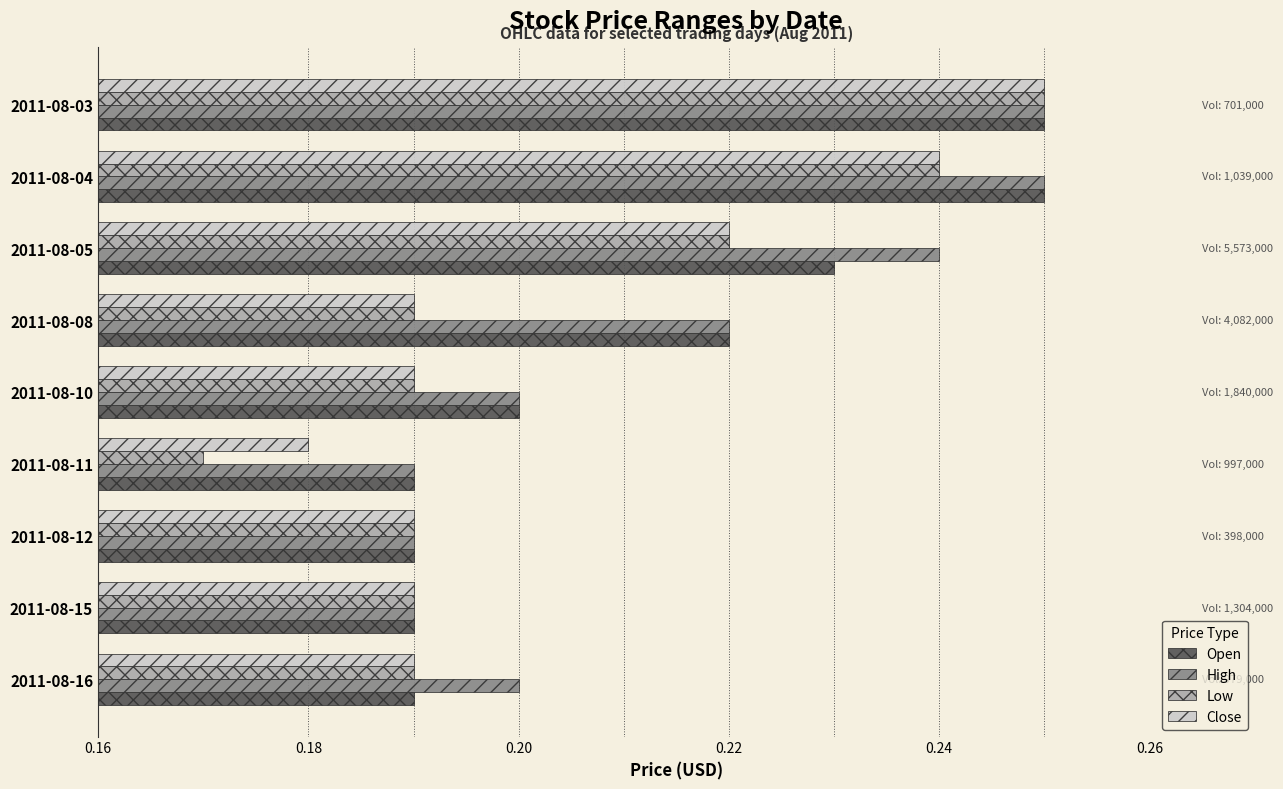

The value of High at 2011-08-05 is 0.1. True or false?

False